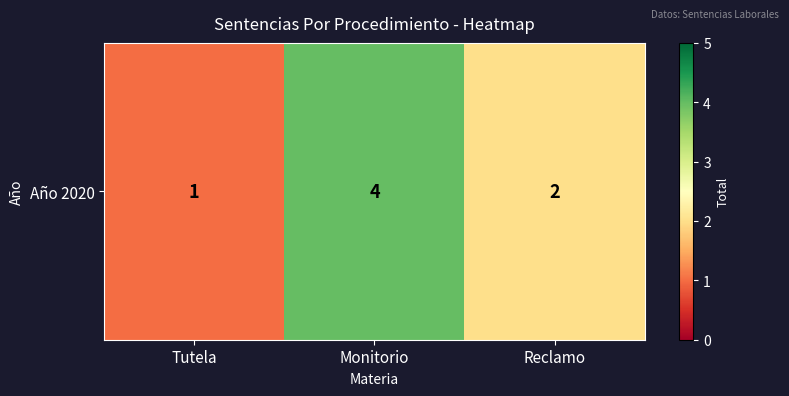

Is it true that the value at Reclamo is 3?

False